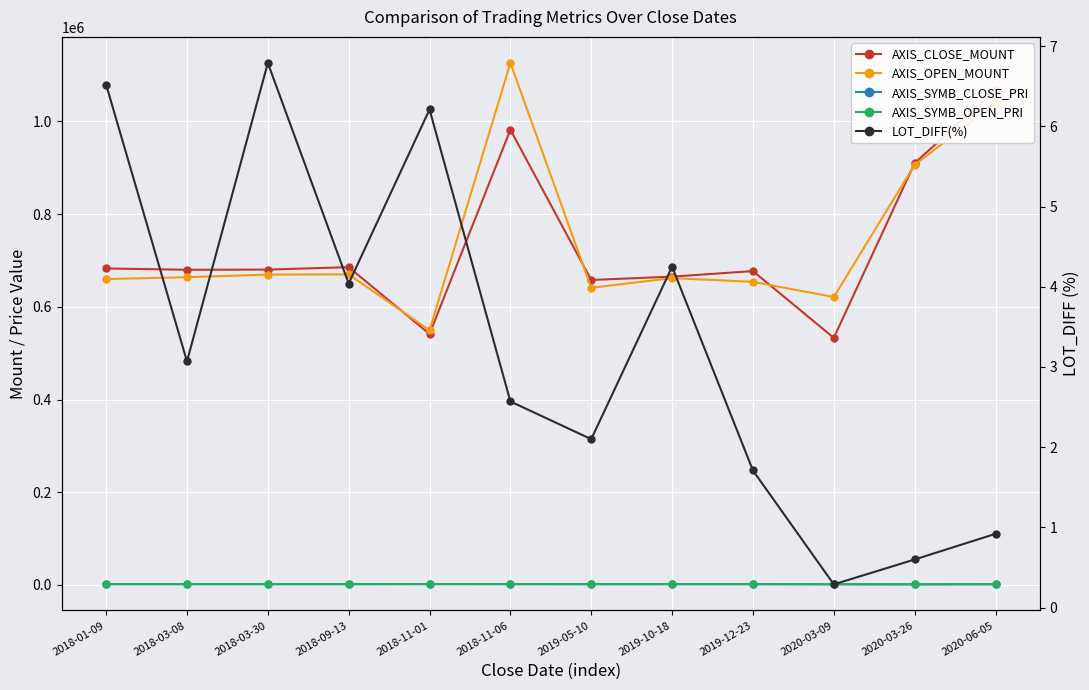

The value of AXIS_SYMB_CLOSE_PRI at 2019-12-23 is 1693.0. True or false?

True